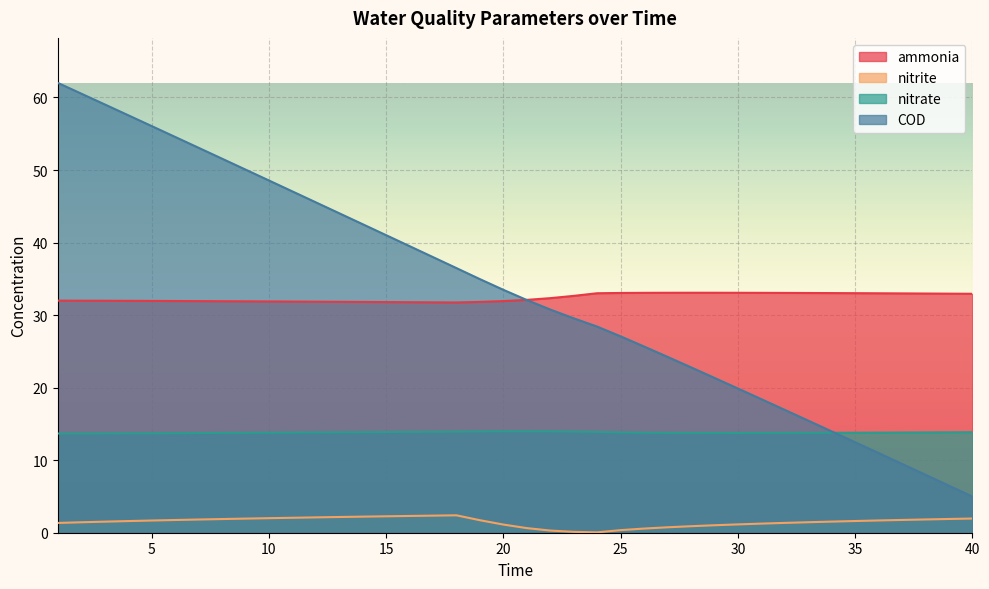

True or false: nitrite and nitrate cross at least once.

False